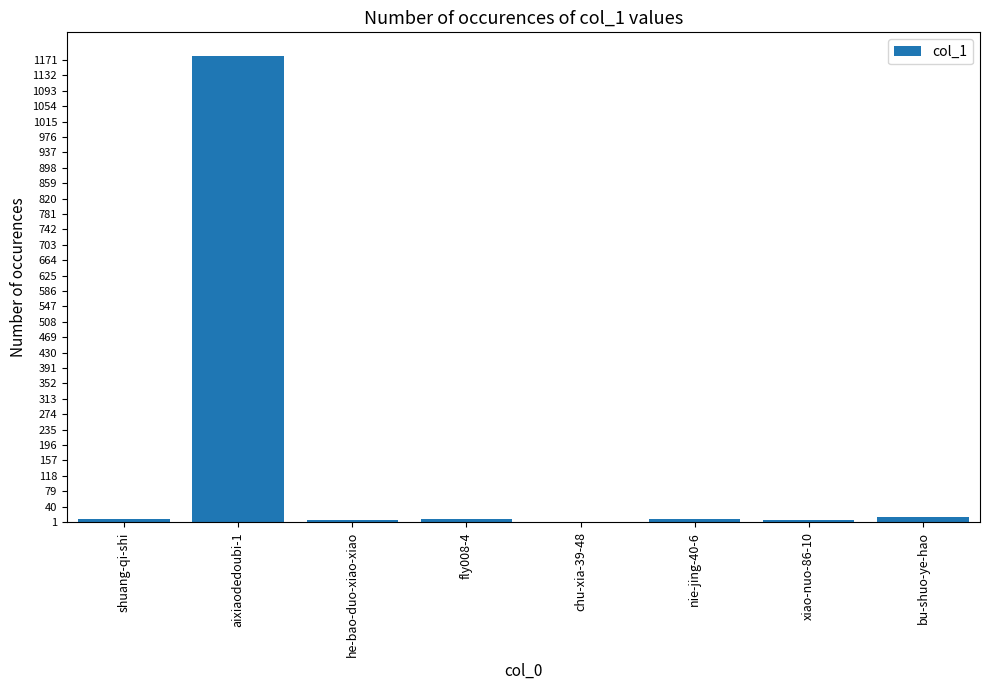

What is the sum of the values at fly008-4 and he-bao-duo-xiao-xiao?

15